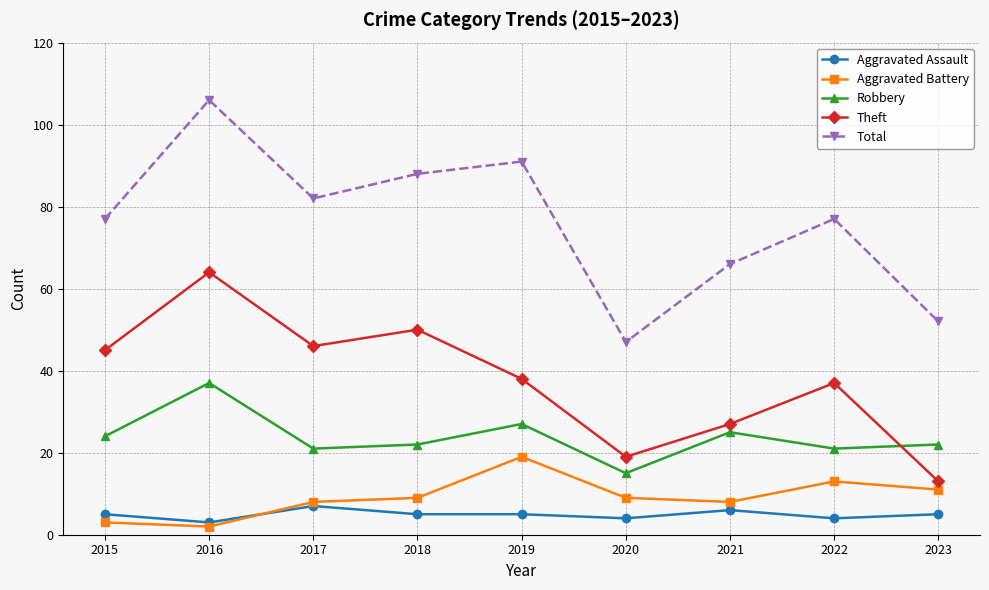

What is the maximum value for Aggravated Assault?

7